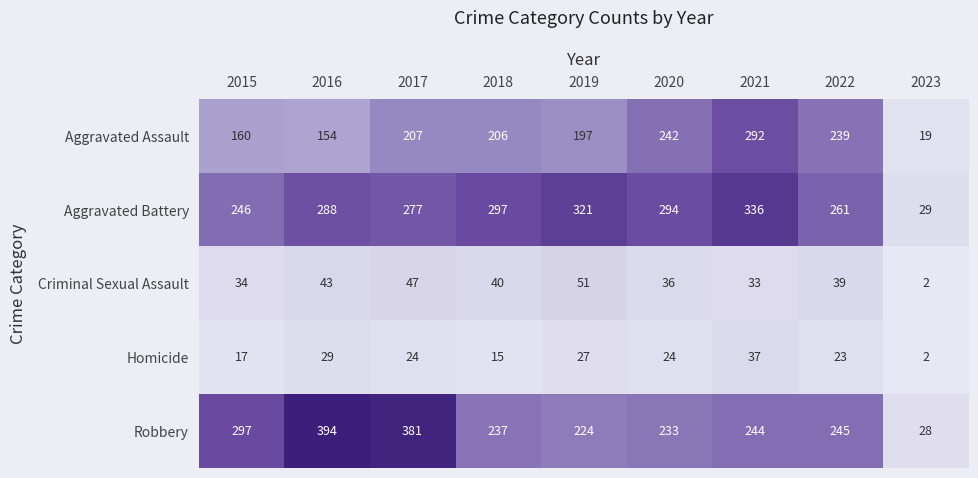

The Robbery series shows 414 at 2021. True or false?

False